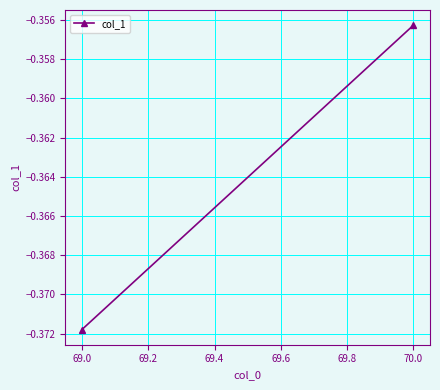

True or false: the data shows -0.6 at 69.0.

False